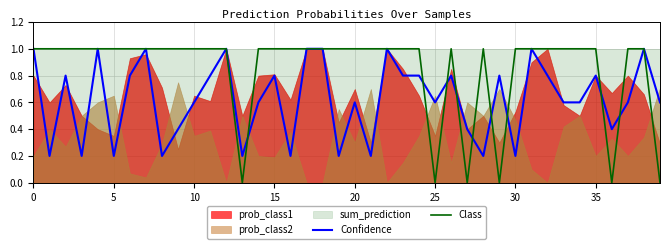

What is the maximum value for Confidence?

1.0